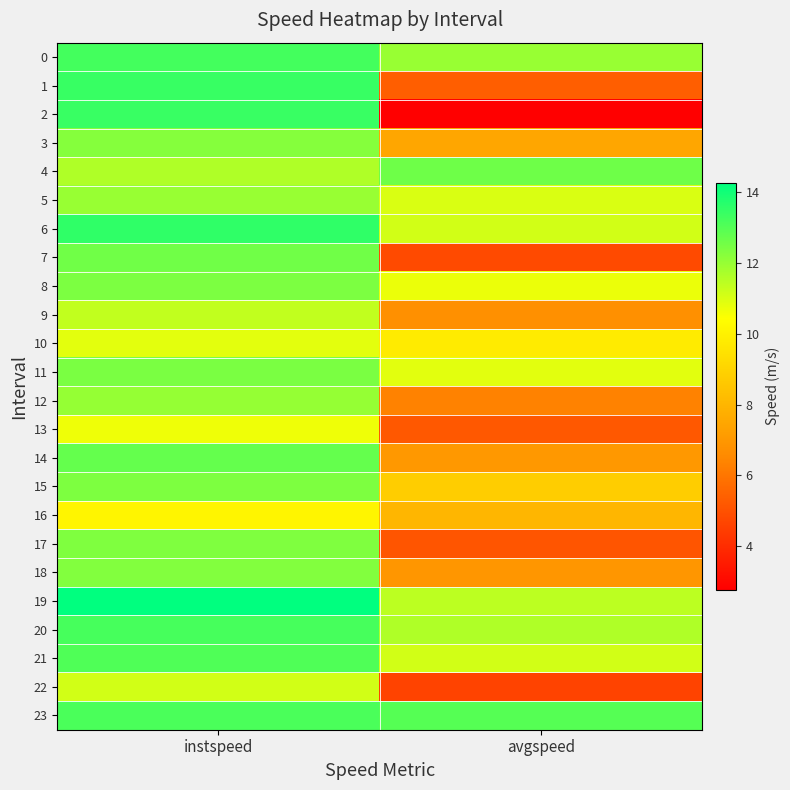

What is the difference between the highest and lowest values at avgspeed?

10.2